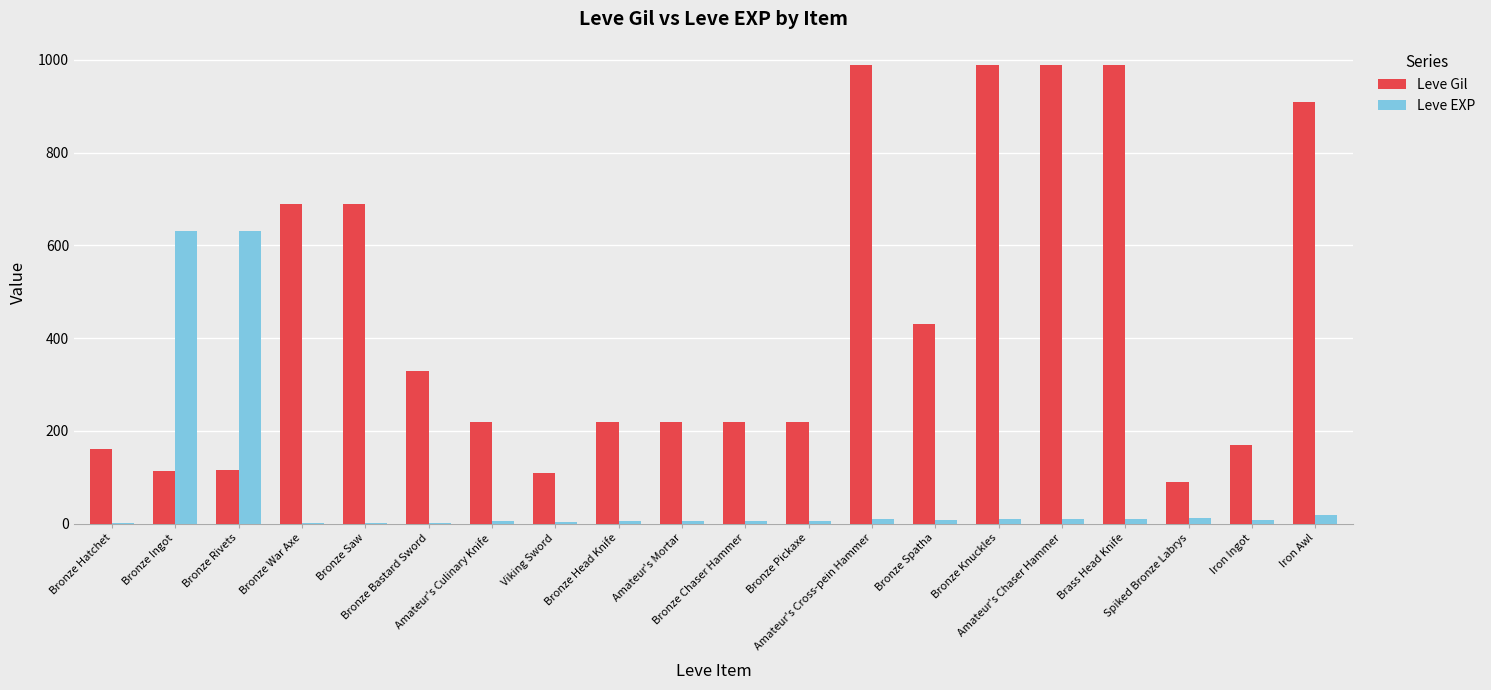

What is the total value across all series at Bronze Hatchet?

161